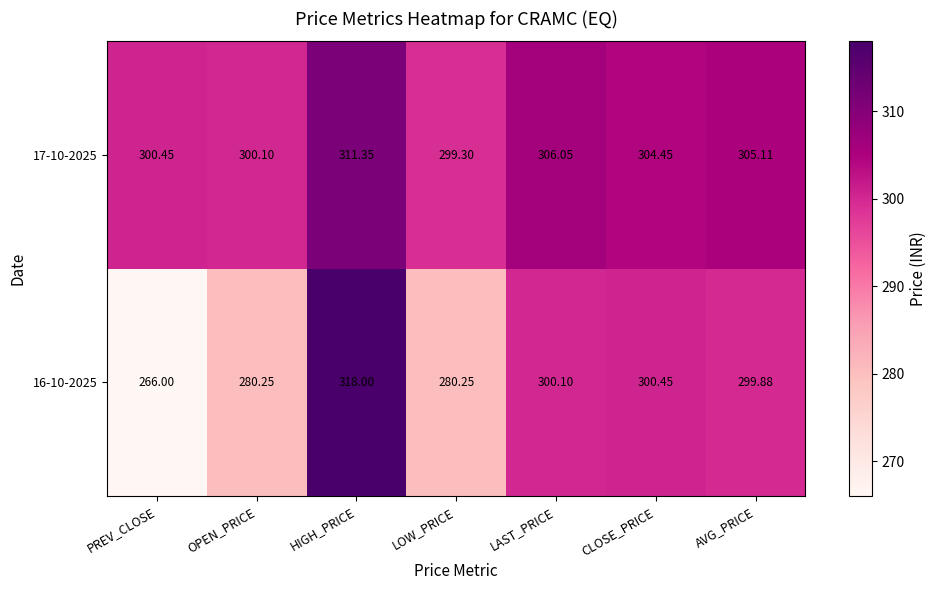

Rank the series by their average value, from lowest to highest.

16-10-2025, 17-10-2025